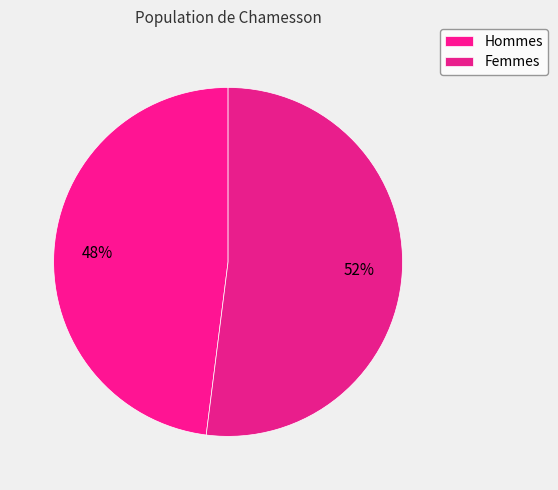

To the nearest percent, what is the difference between the largest and smallest slice percentages?

4%